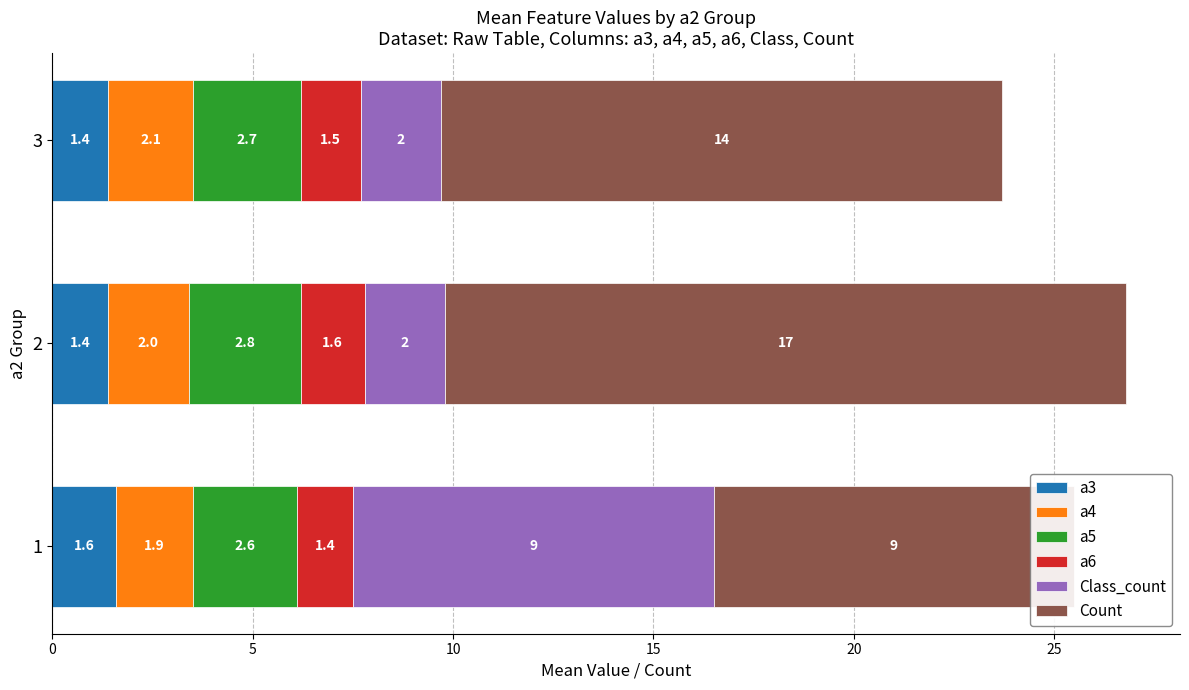

Reading right to left, transcribe all the data shown in this chart.

a3: 1.4	1.4	1.6
a4: 2.1	2.0	1.9
a5: 2.7	2.8	2.6
a6: 1.5	1.6	1.4
Class_count: 2.0	2.0	9.0
Count: 14.0	17.0	9.0